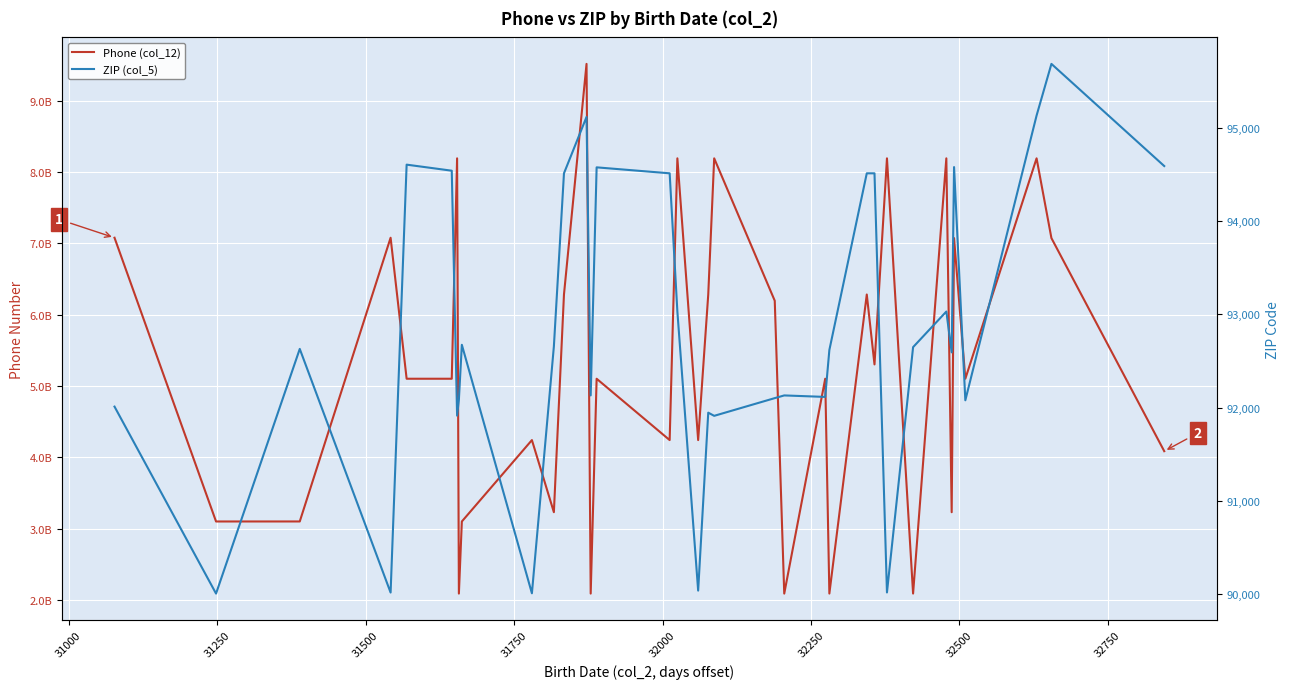

The value of Phone (col_12) at 21 is 3755733323. True or false?

False